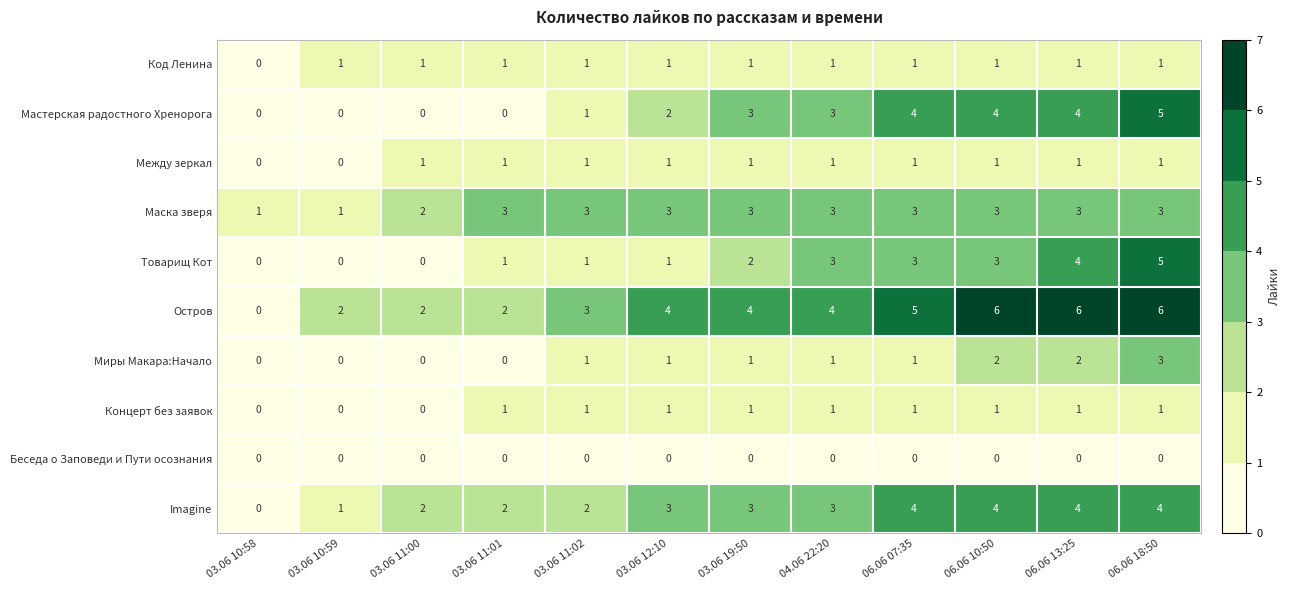

At which category is the sum across all series the highest?

06.06 18:50